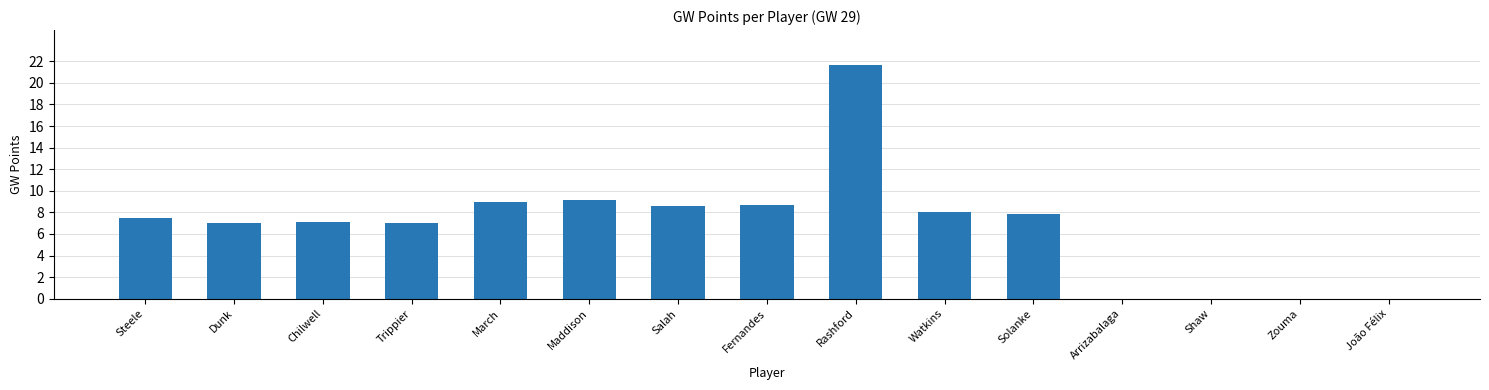

What is the change in value from Trippier to Shaw?

-7.0